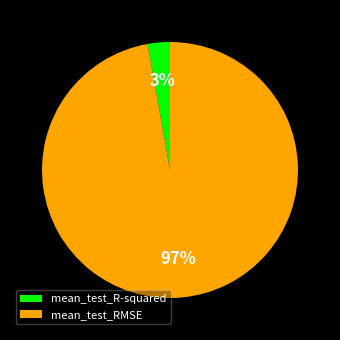

Is it true that mean_test_R-squared is 3% of the pie?

True